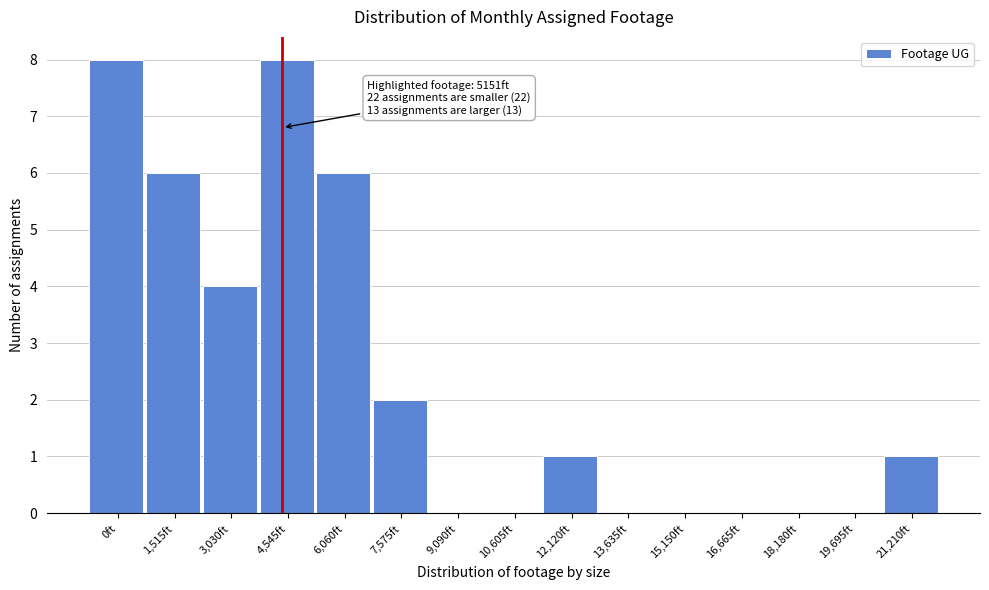

Reading left to right, transcribe all the data shown in this chart.

0ft=8	1,515ft=6	3,030ft=4	4,545ft=8	6,060ft=6	7,575ft=2	9,090ft=0	10,605ft=0	12,120ft=1	13,635ft=0	15,150ft=0	16,665ft=0	18,180ft=0	19,695ft=0	21,210ft=1